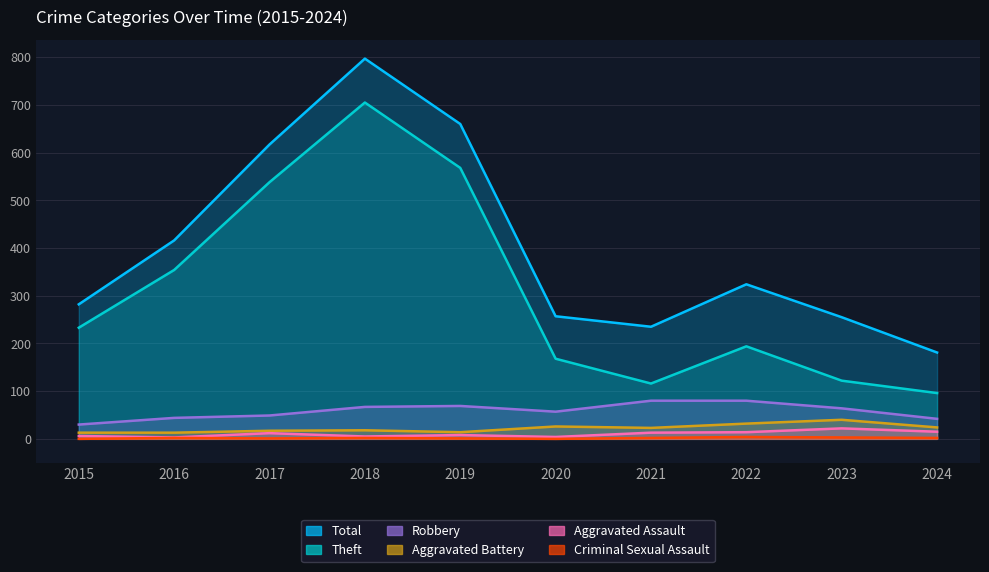

How many series are shown in this chart?

6